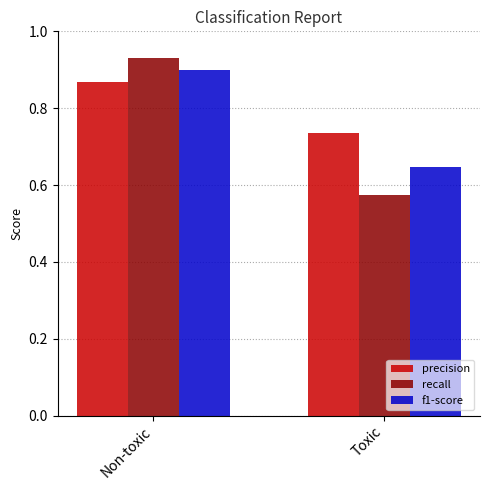

Count the recall values in the range 0 to 1.

2